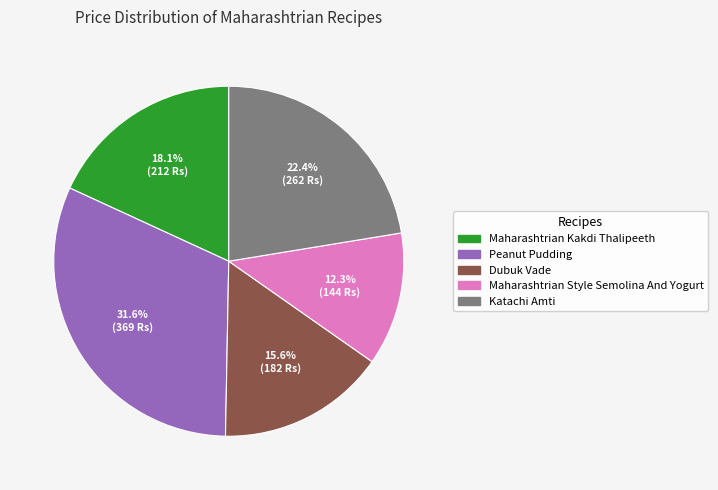

What percentage do Maharashtrian Style Semolina And Yogurt and Katachi Amti together represent?

34.7%